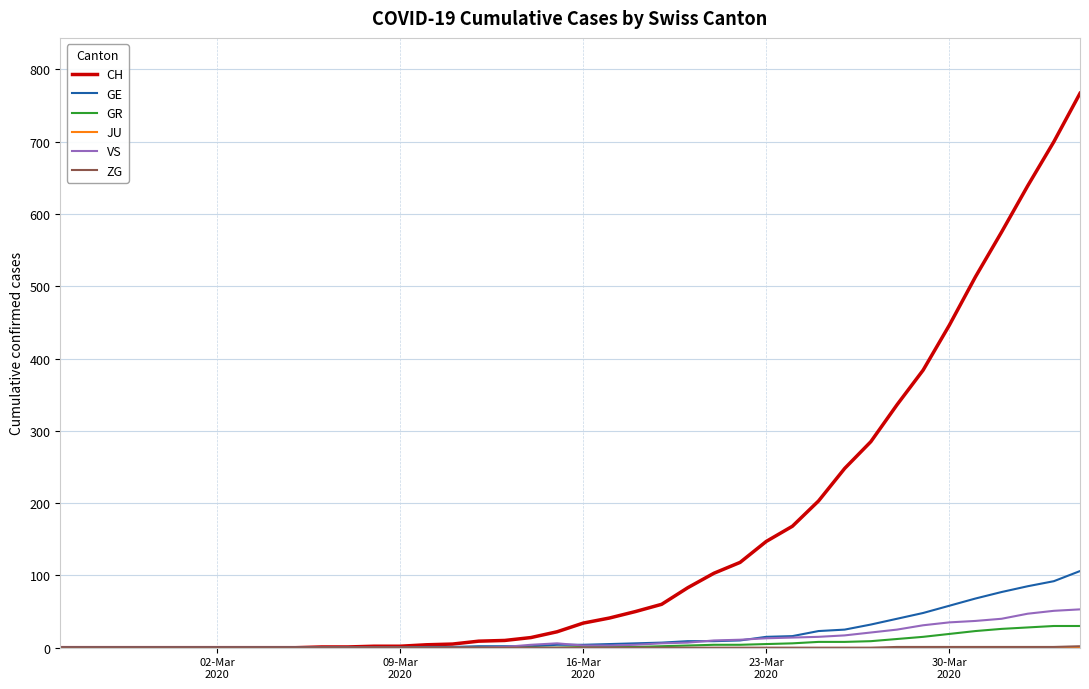

Which series has the widest spread of values?

CH